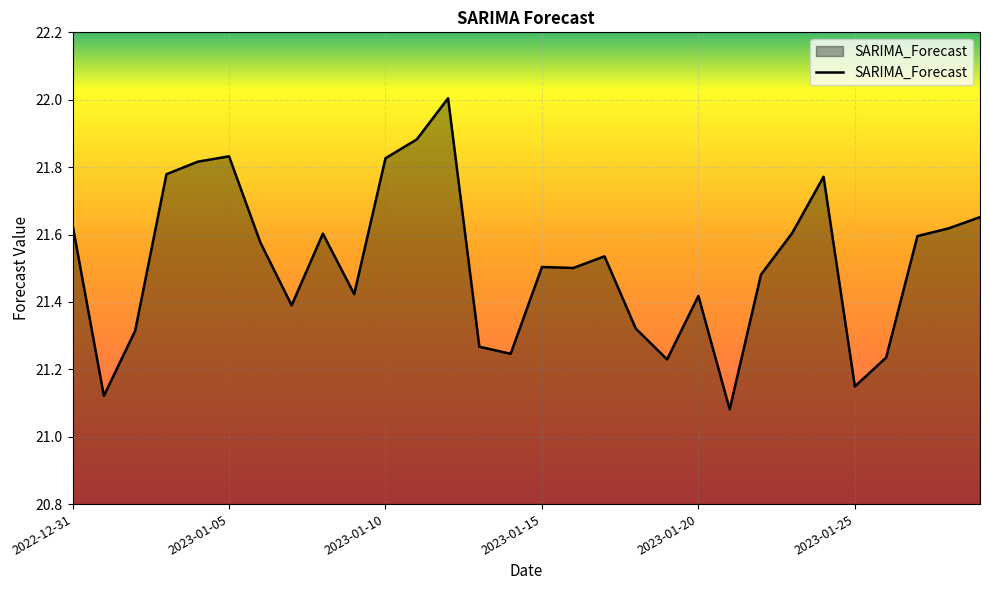

What is the difference between the maximum and minimum values?

0.9